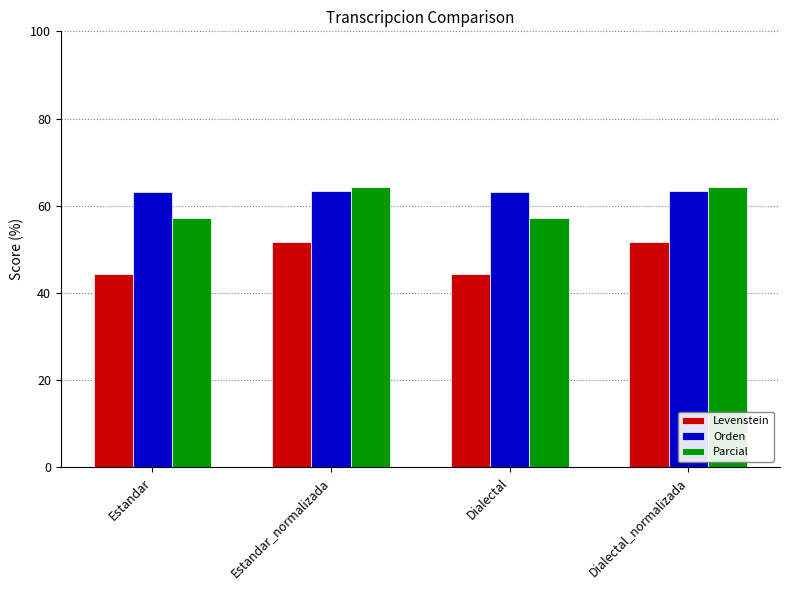

What is the difference between the maximum and minimum values in the Levenstein series?

7.4